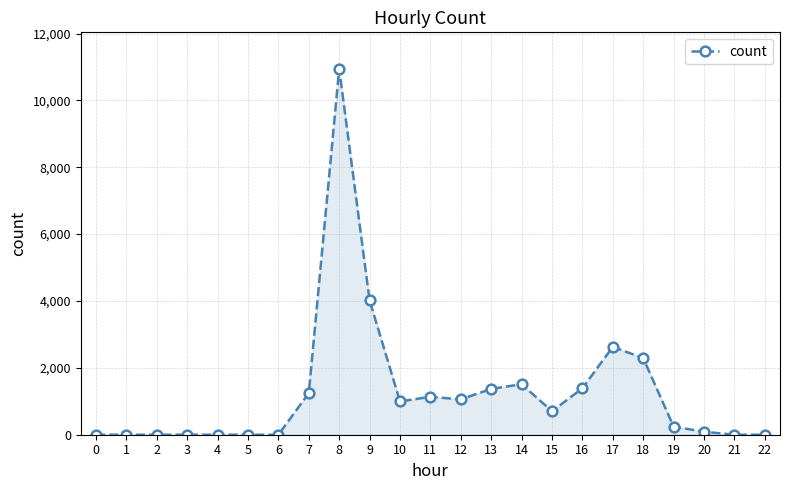

Is it true that the value at 6 is -7039?

False